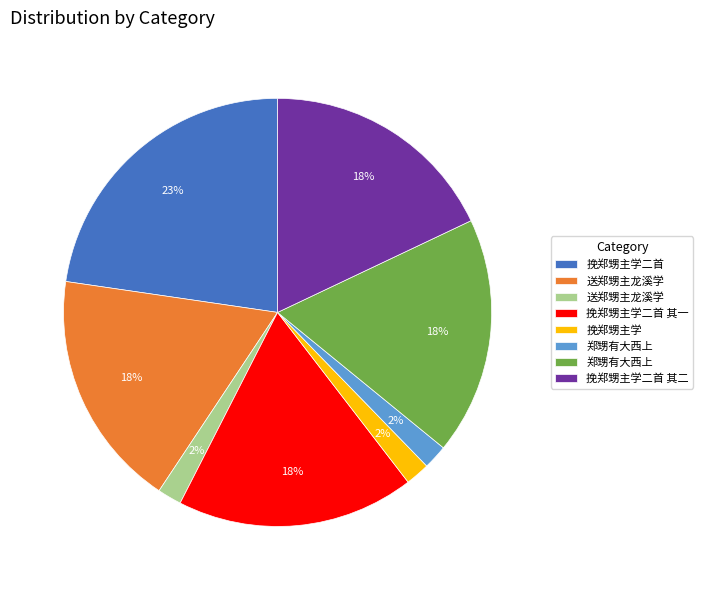

To the nearest percent, what is the average slice percentage?

12%